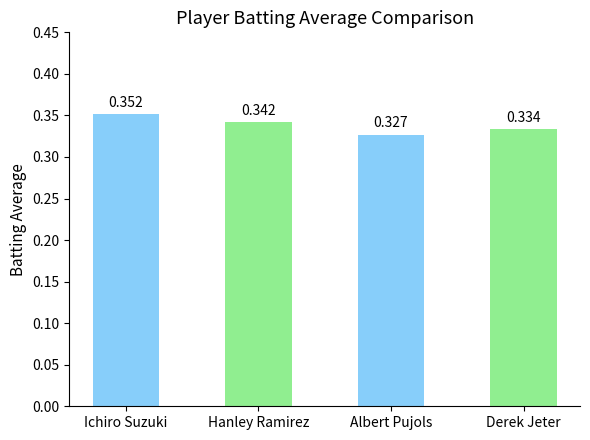

What is the label of the 1st bar from the right?

Derek Jeter